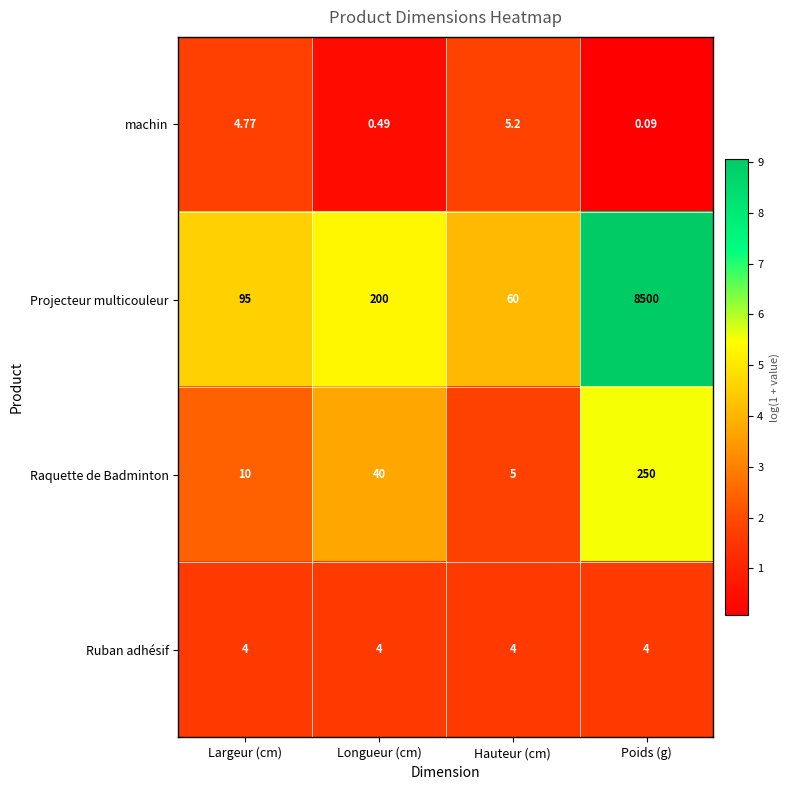

Between Largeur (cm) and Poids (g), which series saw the biggest shift?

Projecteur multicouleur